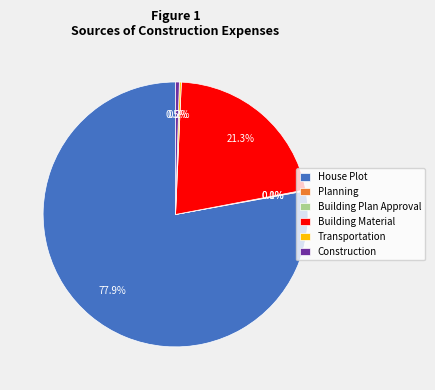

Which category has the biggest portion of the pie?

House Plot